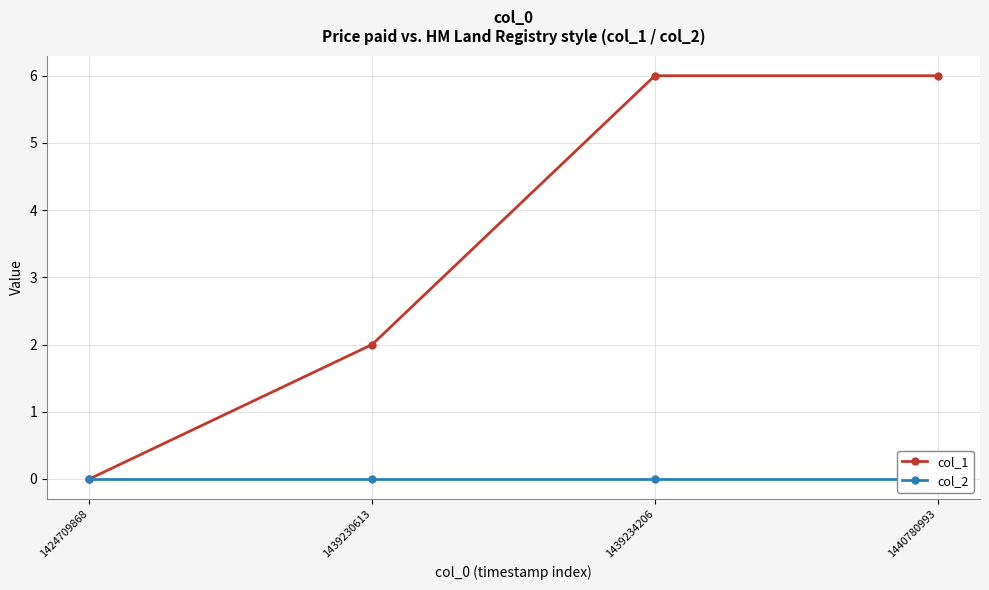

The value of col_2 at 1439230613 is 0. True or false?

True